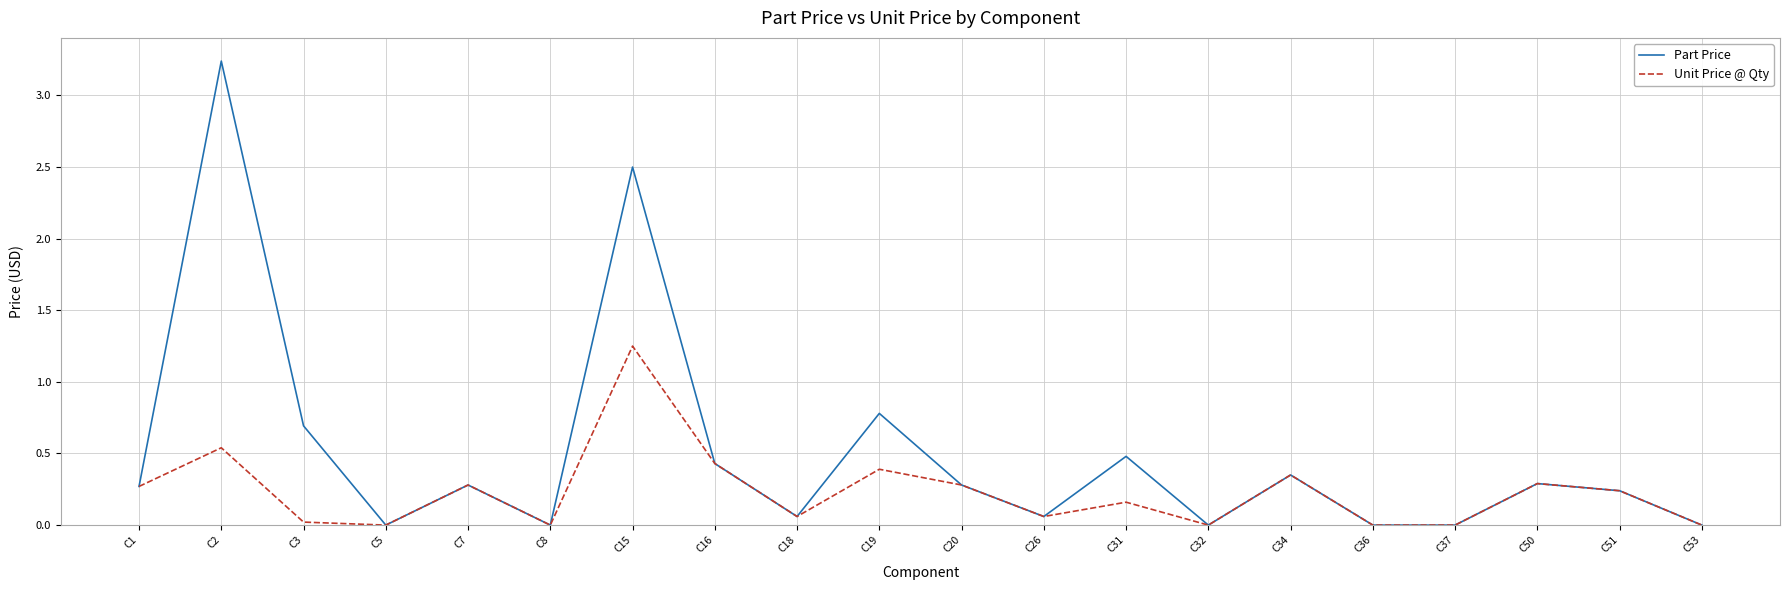

Rank the series by their maximum value, from highest to lowest.

Part Price, Unit Price @ Qty